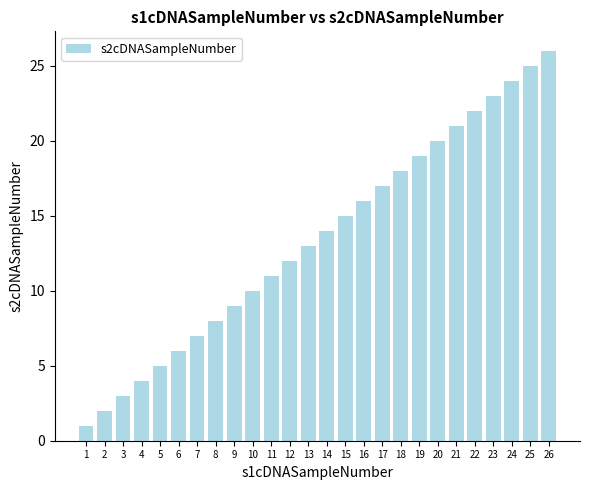

What is the sum of all values?

351